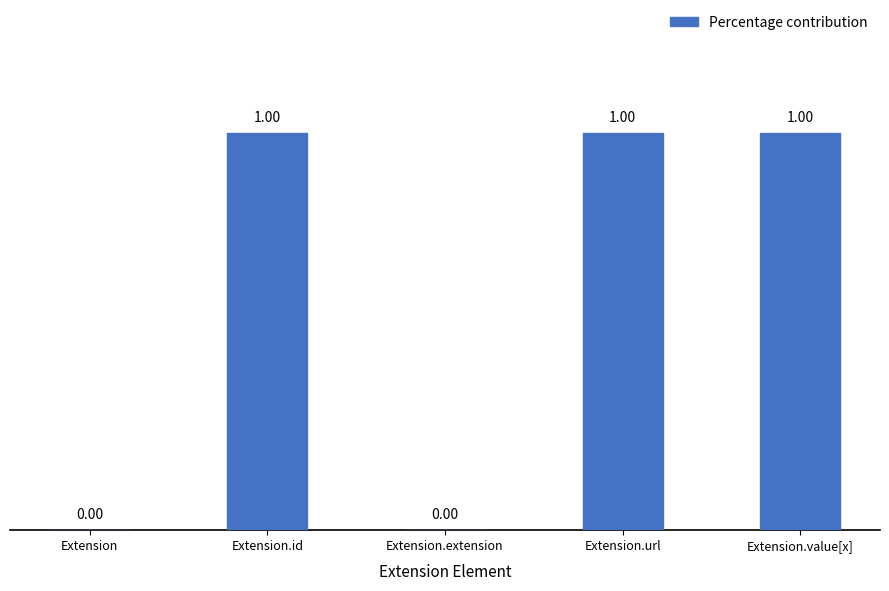

Which has a higher value, Extension.value[x] or Extension?

Extension.value[x]